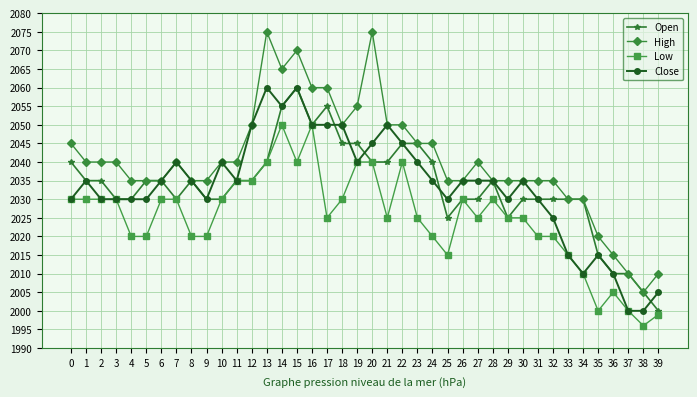

Which series changed the most between 10 and 20?

High